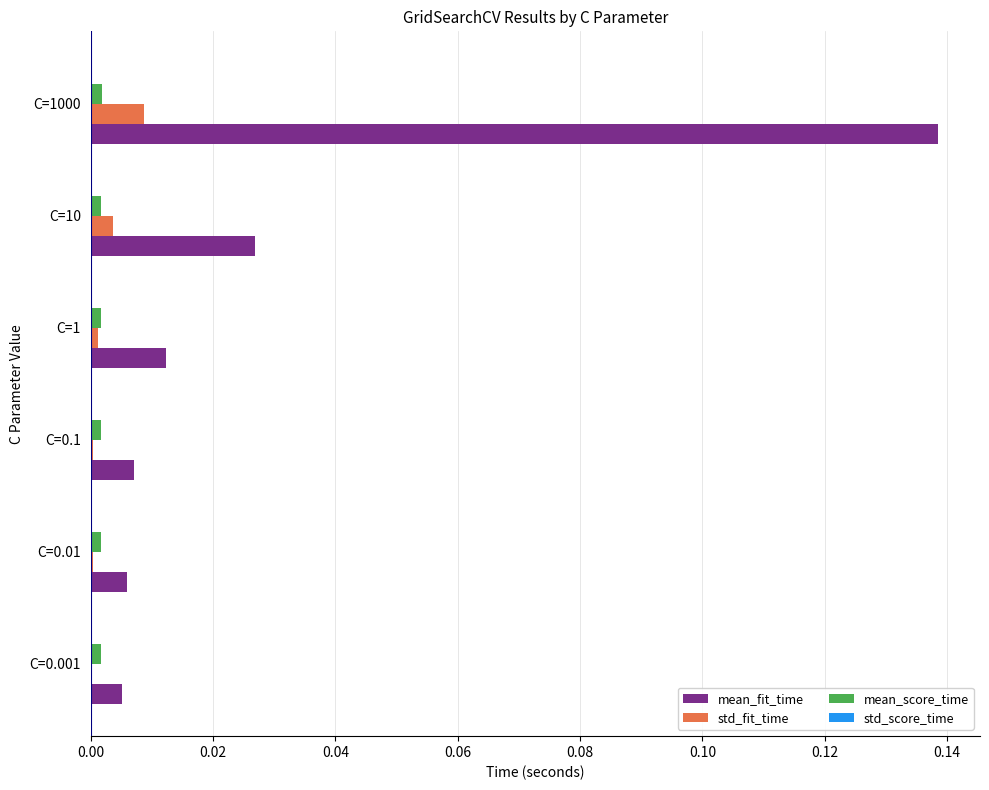

Which label corresponds to the largest value in the chart?

C=1000